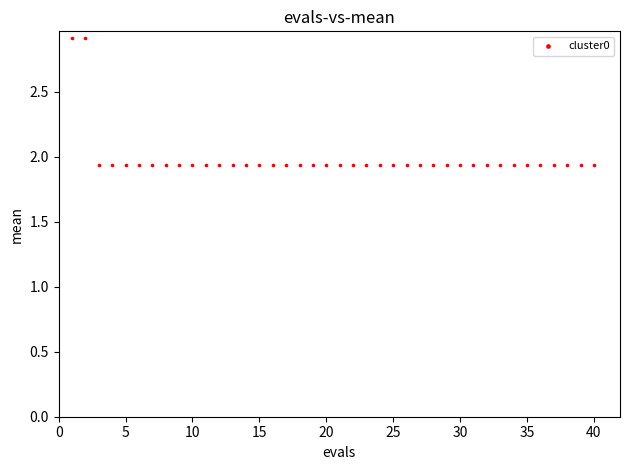

What is the range of X values (max minus min)?

39.0